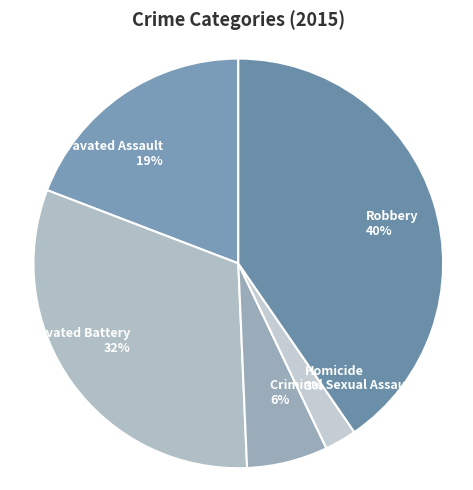

To the nearest percent, what is the average slice percentage?

20%